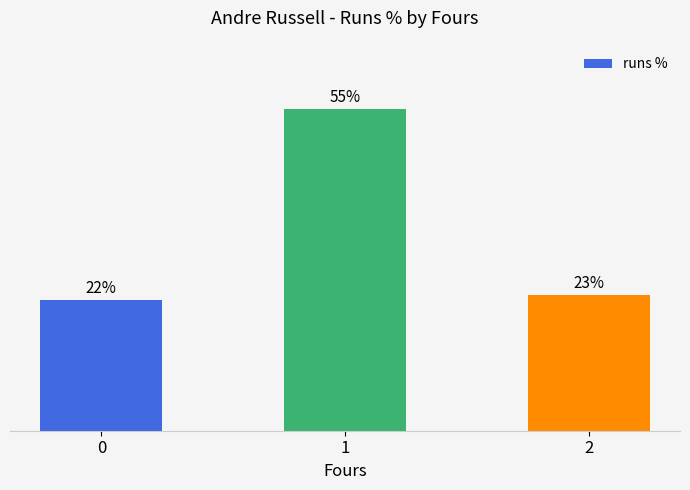

How many categories are shown in the chart?

3